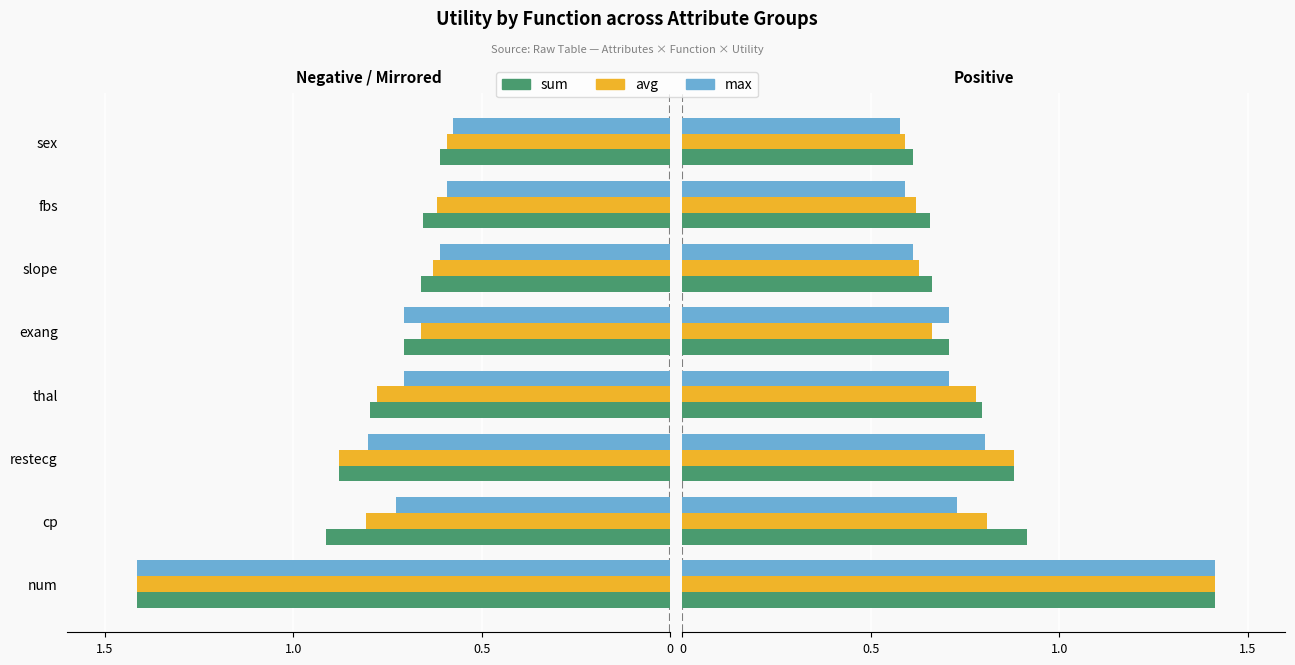

Does the chart contain any negative values?

No